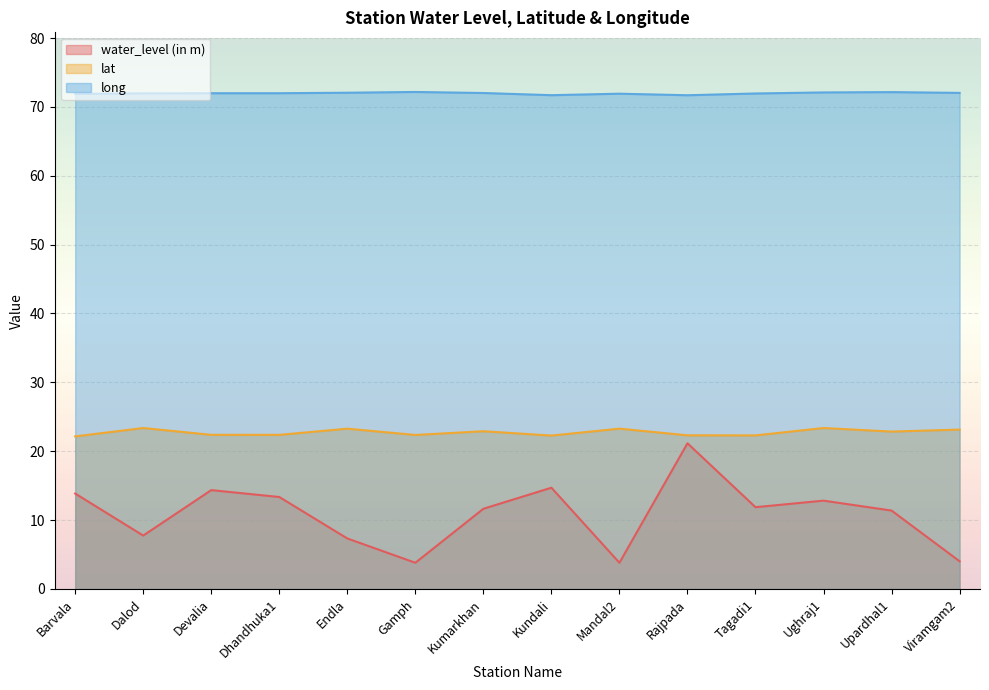

Which series has the widest spread of values?

water_level (in m)